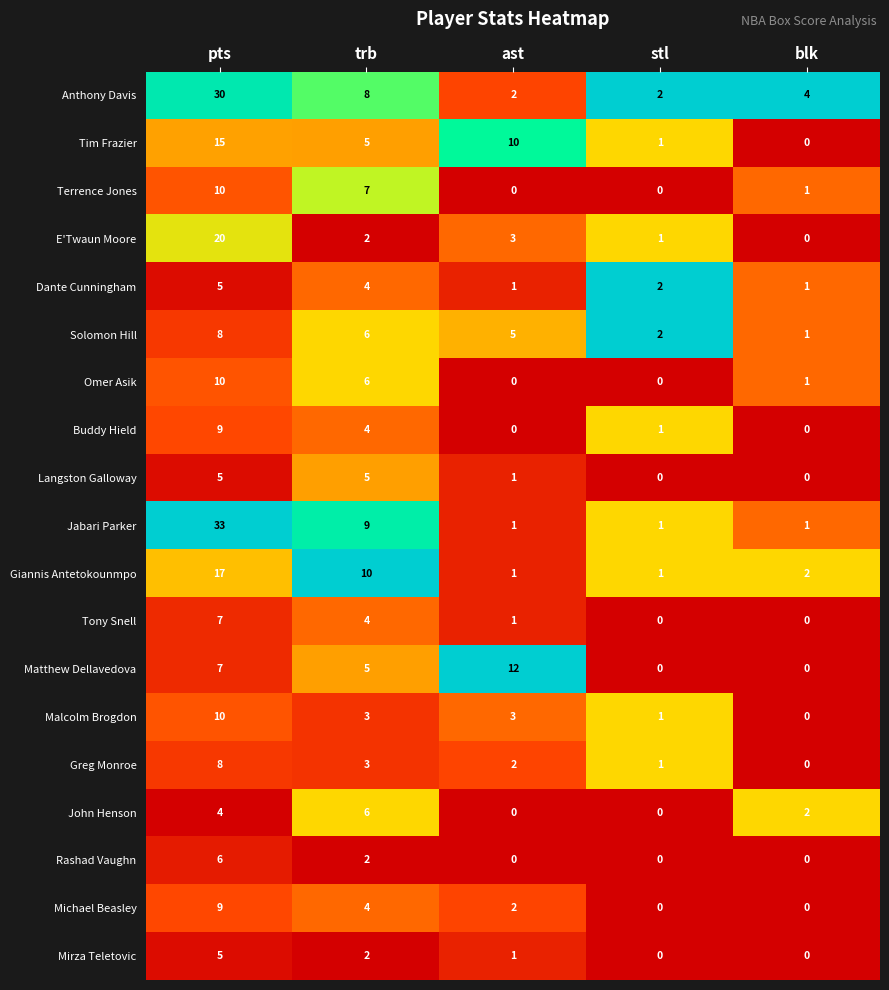

Is it true that Tim Frazier equals 15 at ast?

False